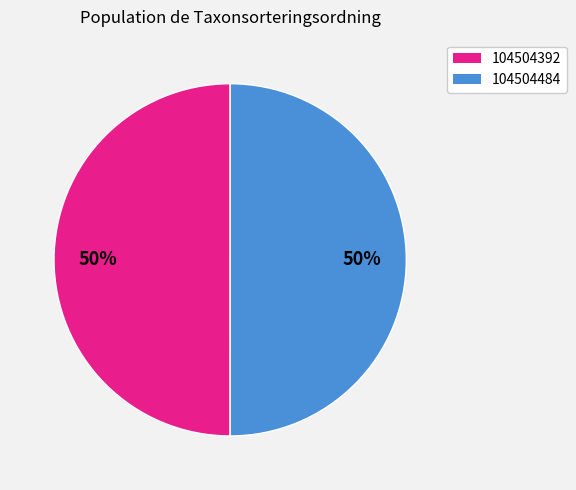

To the nearest percent, what percentage of the pie is 104504484?

50%